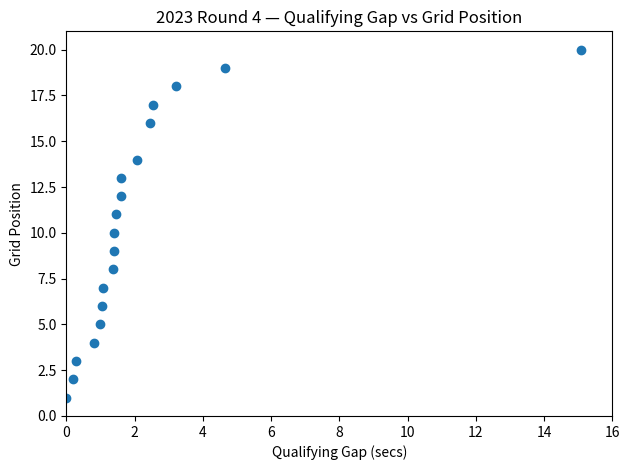

What is the range of Y values (max minus min)?

19